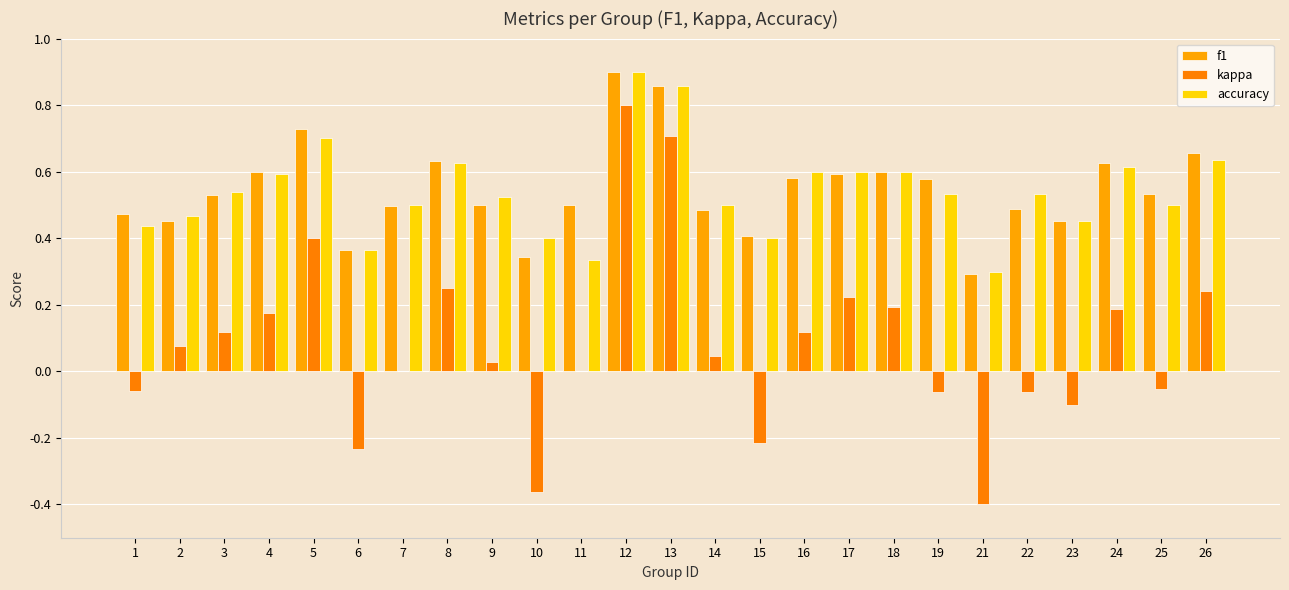

Where is kappa nearest to the value 0?

7